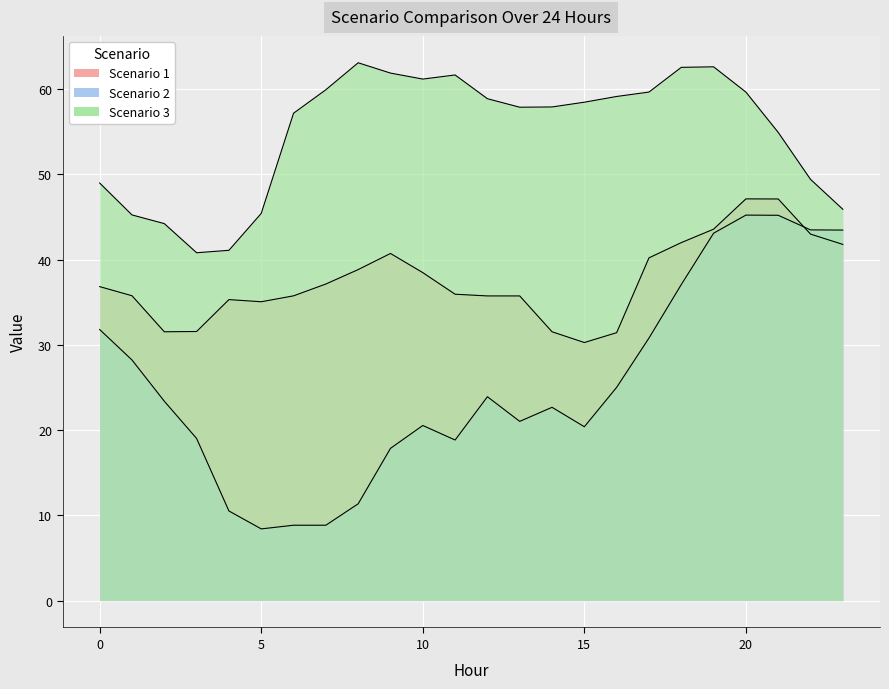

Rank the series by their maximum value, from highest to lowest.

Scenario 3, Scenario 1, Scenario 2